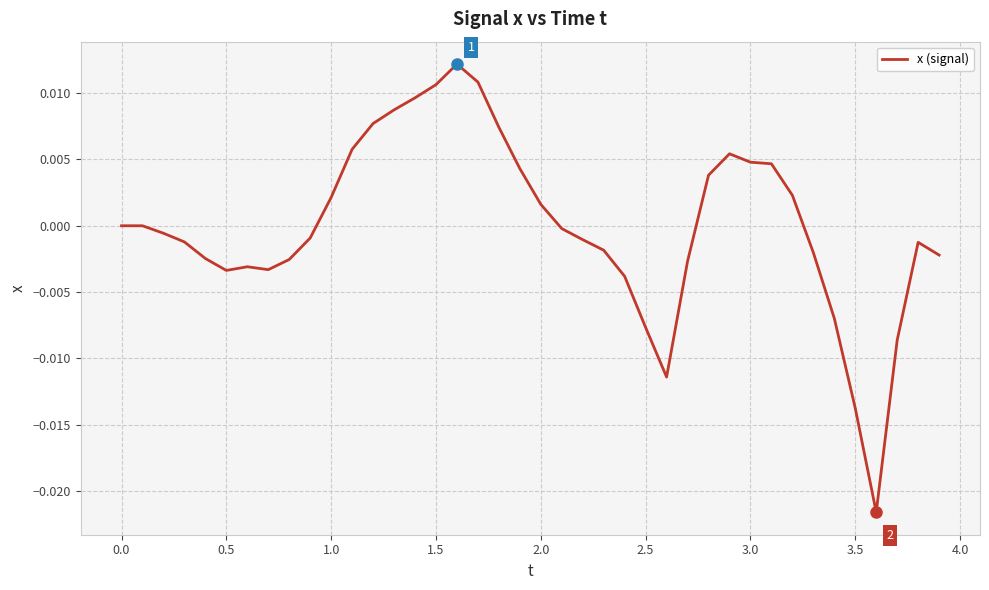

Does the chart have visible grid lines?

Yes